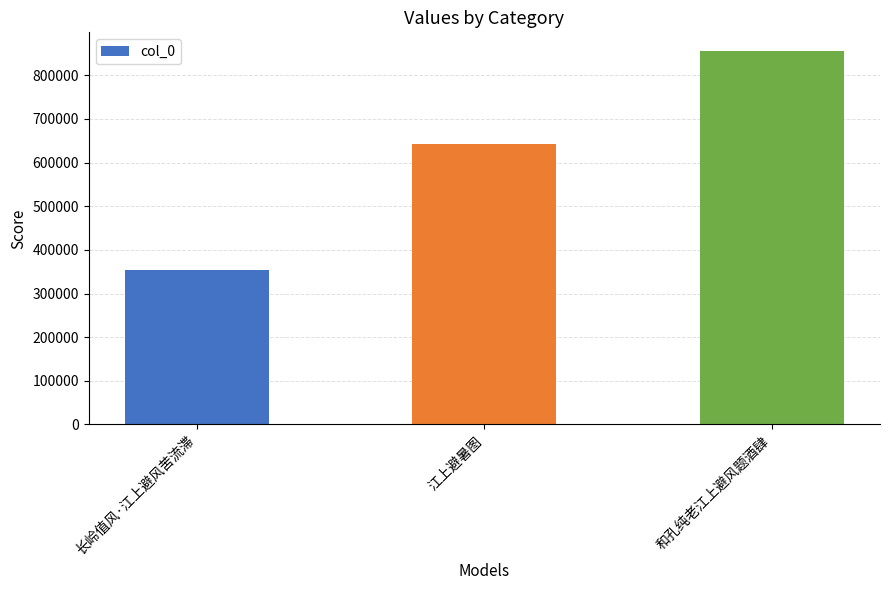

Reading right to left, extract all data points from this chart.

和孔纯老江上避风题酒肆=855674	江上避暑图=643368	长岭值风·江上避风苦流滞=354928